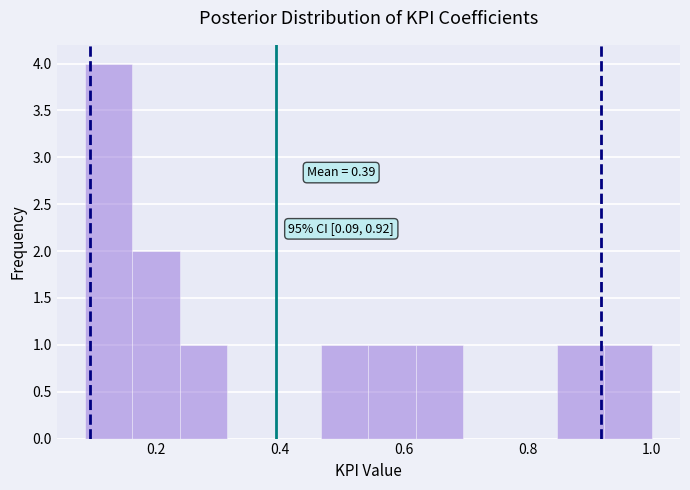

Around what value on the x-axis is the tallest bar? Give the approximate position of its centre, as read against the axis.

0.12